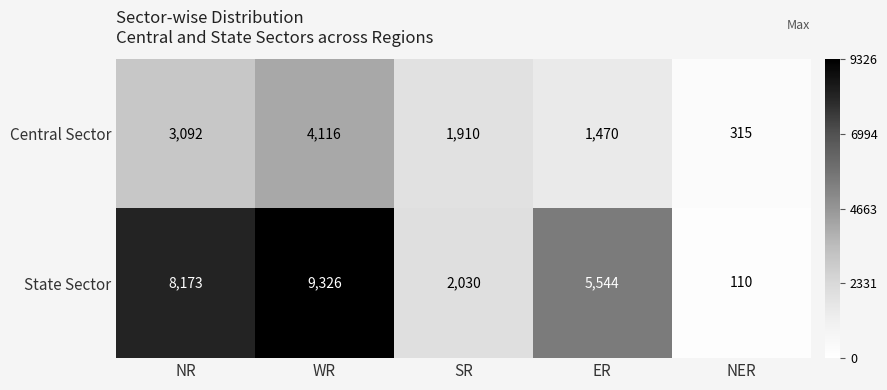

How many data points does each series have?

5